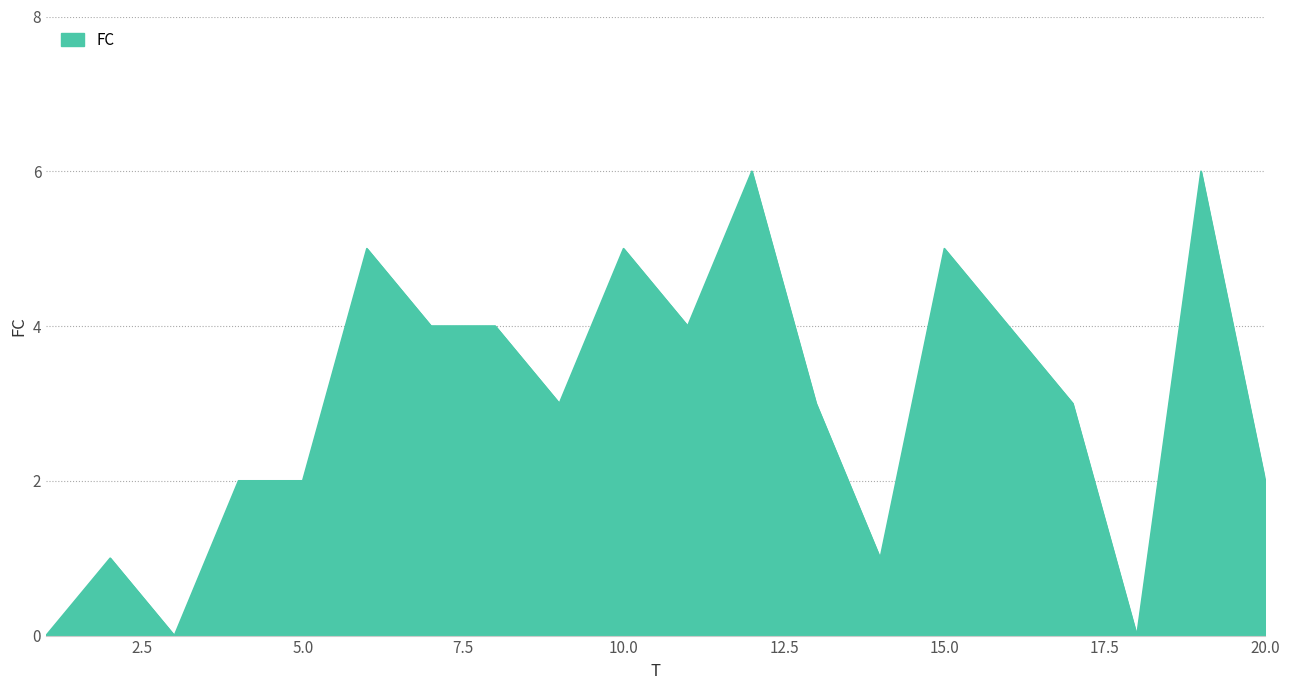

What is the maximum value shown in the chart?

6